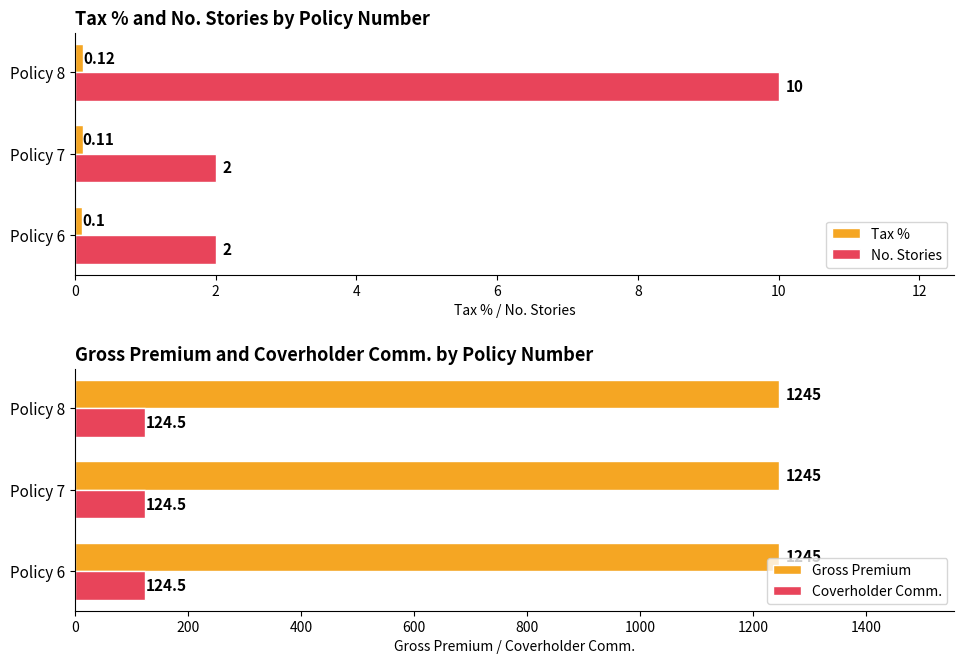

What is the sum of all No. Stories values?

14.0